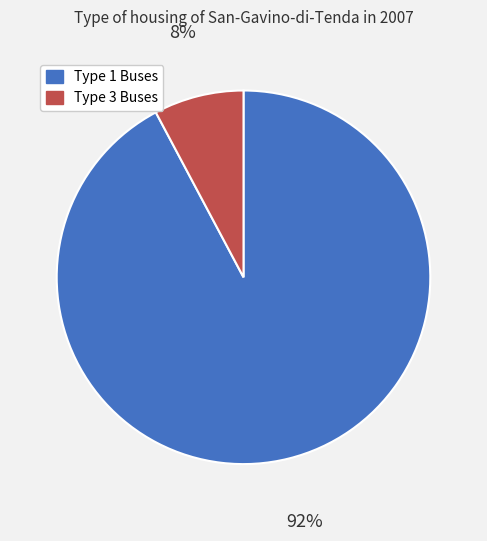

Count the number of slices in the pie.

2